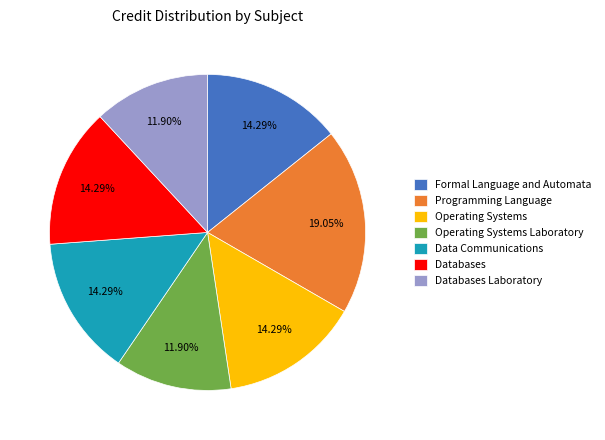

Which has a higher value, Operating Systems or Databases Laboratory?

Operating Systems